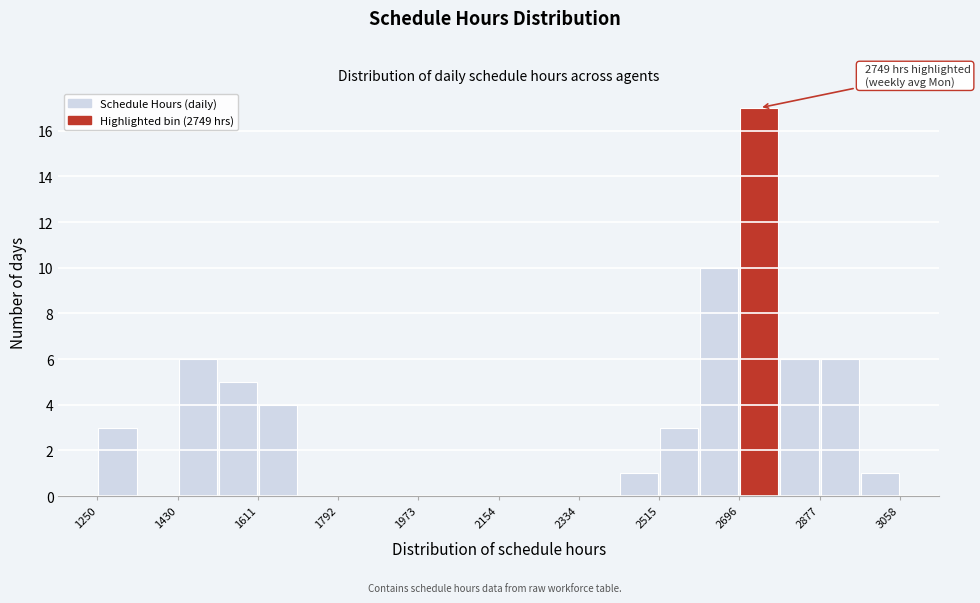

Over which range of the x-axis is the bar tallest?

2700 to 2780